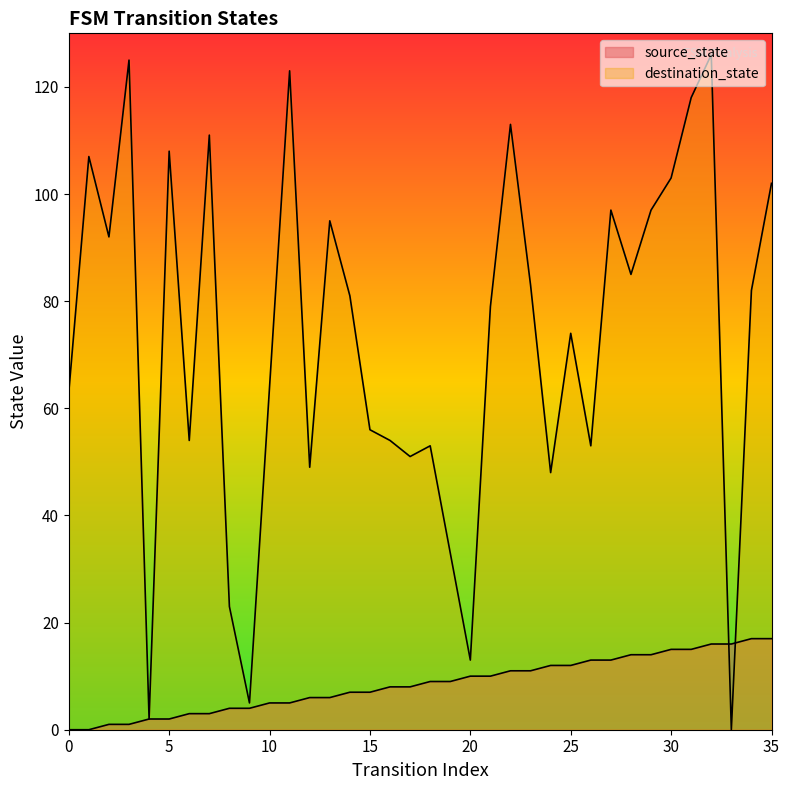

What is the greatest value displayed?

126